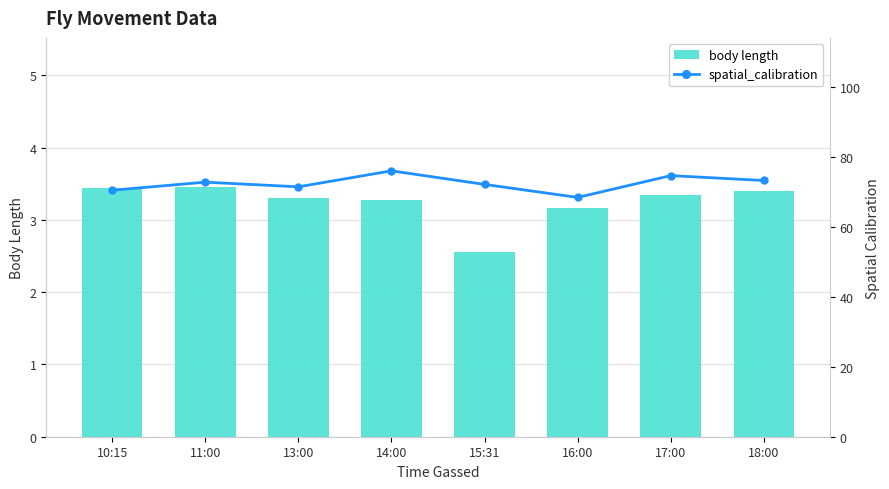

The value of spatial_calibration at 11:00 is 72.8. True or false?

True